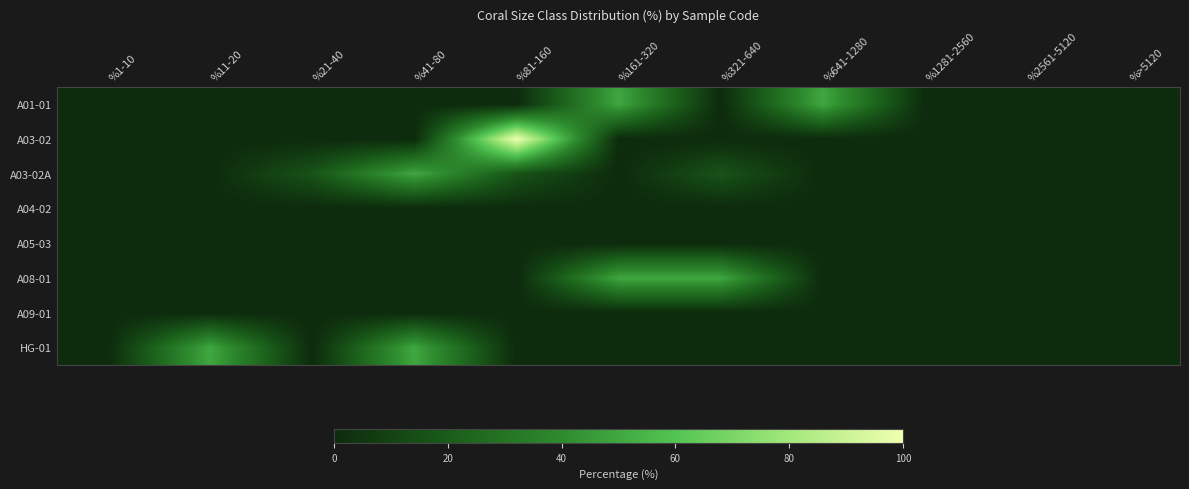

How many series are shown in this chart?

8